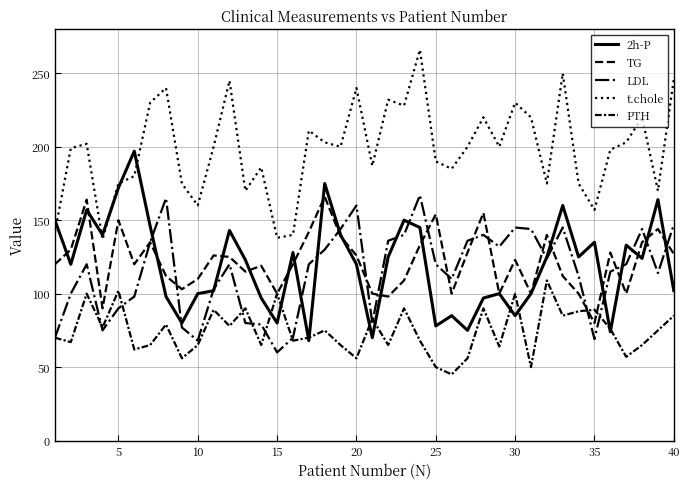

Reading left to right, what are all the values shown in this chart?

2h-P: 150	120	157	140	172	197	146	98	80	100	102	143	123	97	80	128	68	175	140	120	70	125	150	145	78	85	75	97	100	85	100	125	160	125	135	74	133	124	164	102
TG: 120	130	164	90	150	120	135	112	103	110	126	125	115	119	100	120	142	166	139	126	100	98	109	133	154	100	128	155	100	123	100	140	112	100	80	128	100	135	144	127
LDL: 70	100	120	75	90	98	135	165	77	68	103	120	80	79	60	70	120	130	144	160	80	136	140	167	120	110	136	140	132	145	144	124	145	112	69	115	120	144	114	147
t.chole: 142	199	202	137	175	180	230	240	175	160	200	245	170	186	138	140	211	203	200	240	187	232	228	266	190	185	200	220	200	230	220	175	250	175	157	198	203	220	170	246
PTH: 70	67	100	77	102	62	65	79	56	65	89	78	90	65	100	68	70	75	65	56	83	65	90	68	50	45	56	90	64	100	50	109	85	88	89	76	57	65	75	85